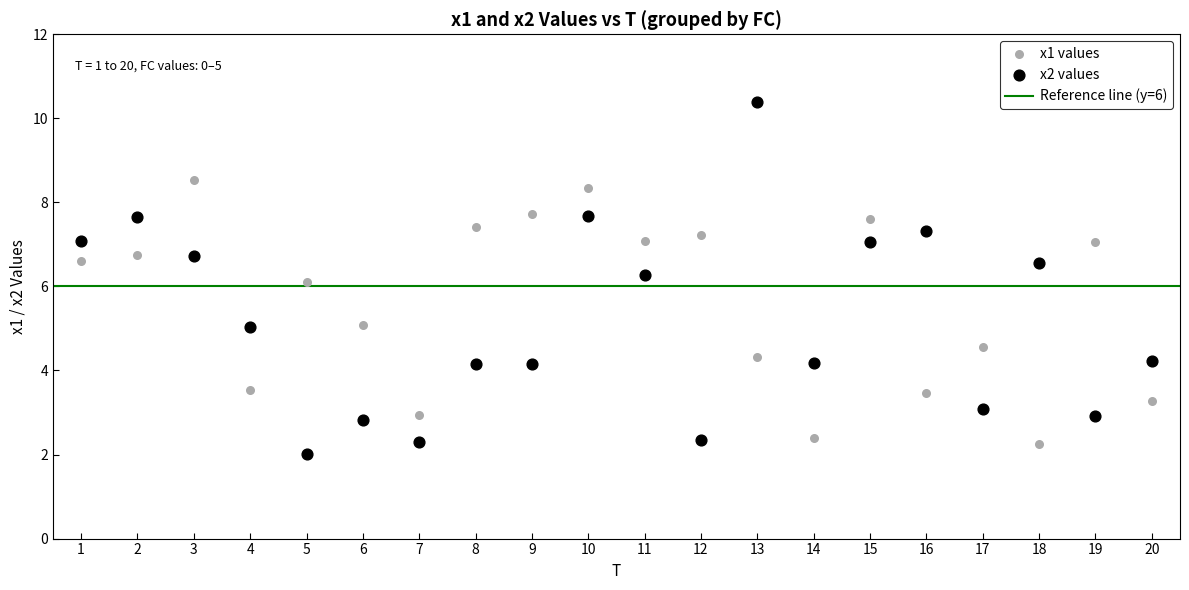

Which series reaches the minimum Y coordinate?

x2 values